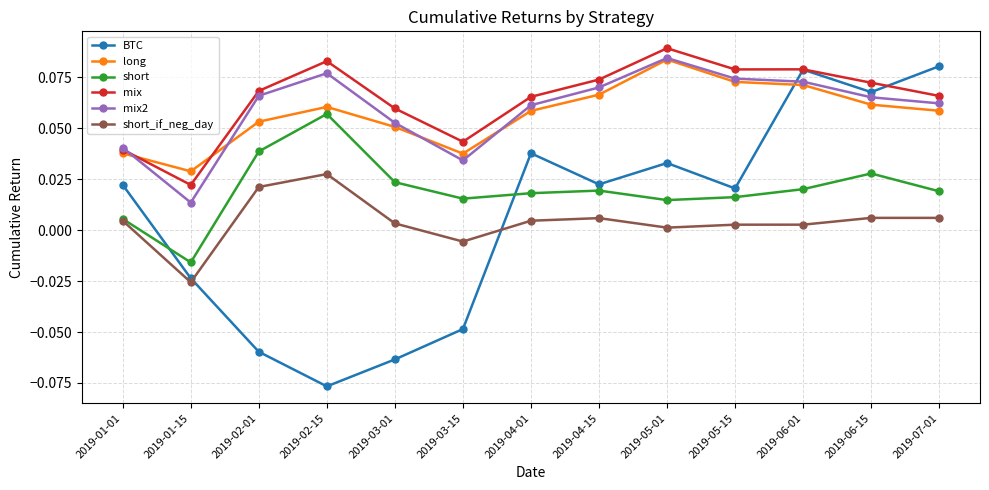

The value of short_if_neg_day at 2019-06-01 is 0.0. True or false?

True